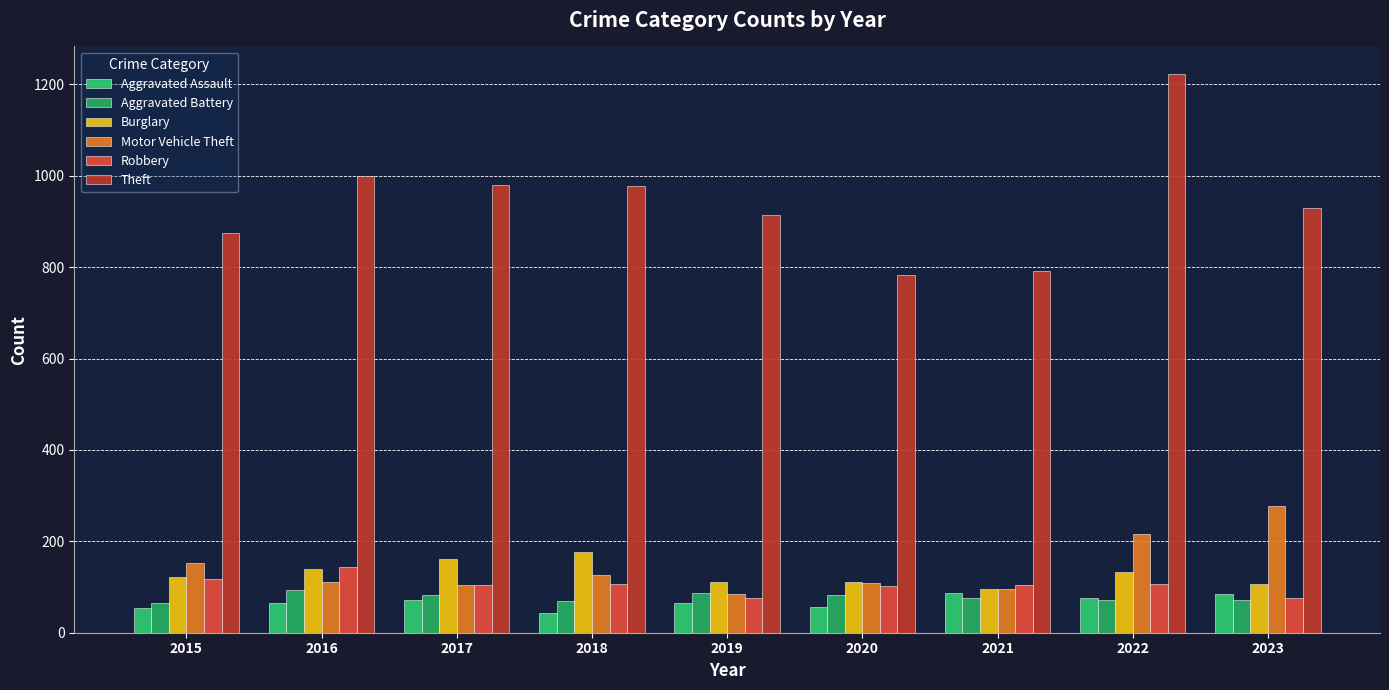

The value of Aggravated Assault at 2019 is 65. True or false?

True